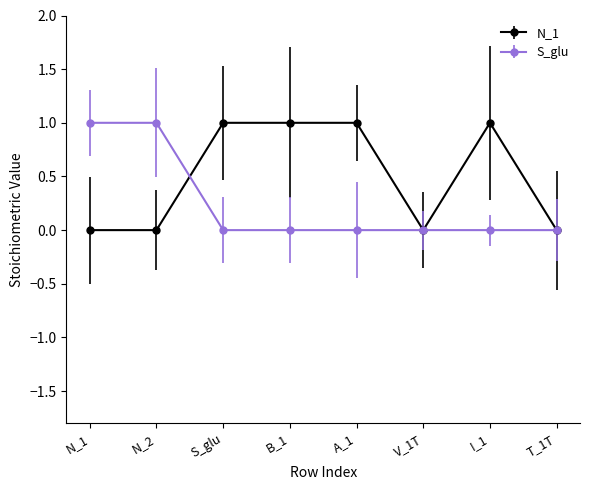

Does the chart display data point markers on the line(s)?

Yes